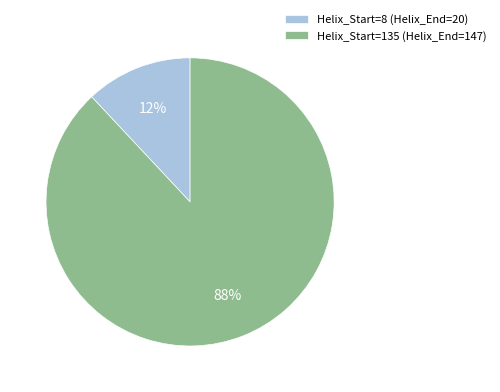

Which category has the smallest portion of the pie?

Helix_Start=8 (Helix_End=20)